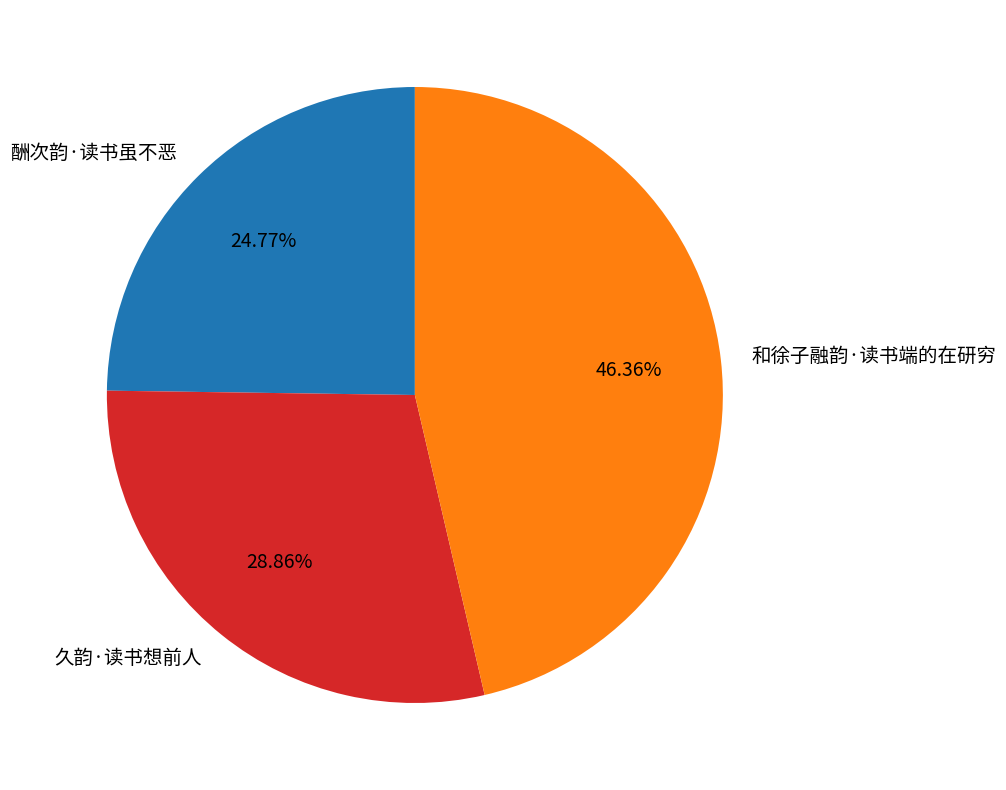

Approximately how many times larger is the value at 和徐子融韵·读书端的在研穷 compared to 久韵·读书想前人?

1.6